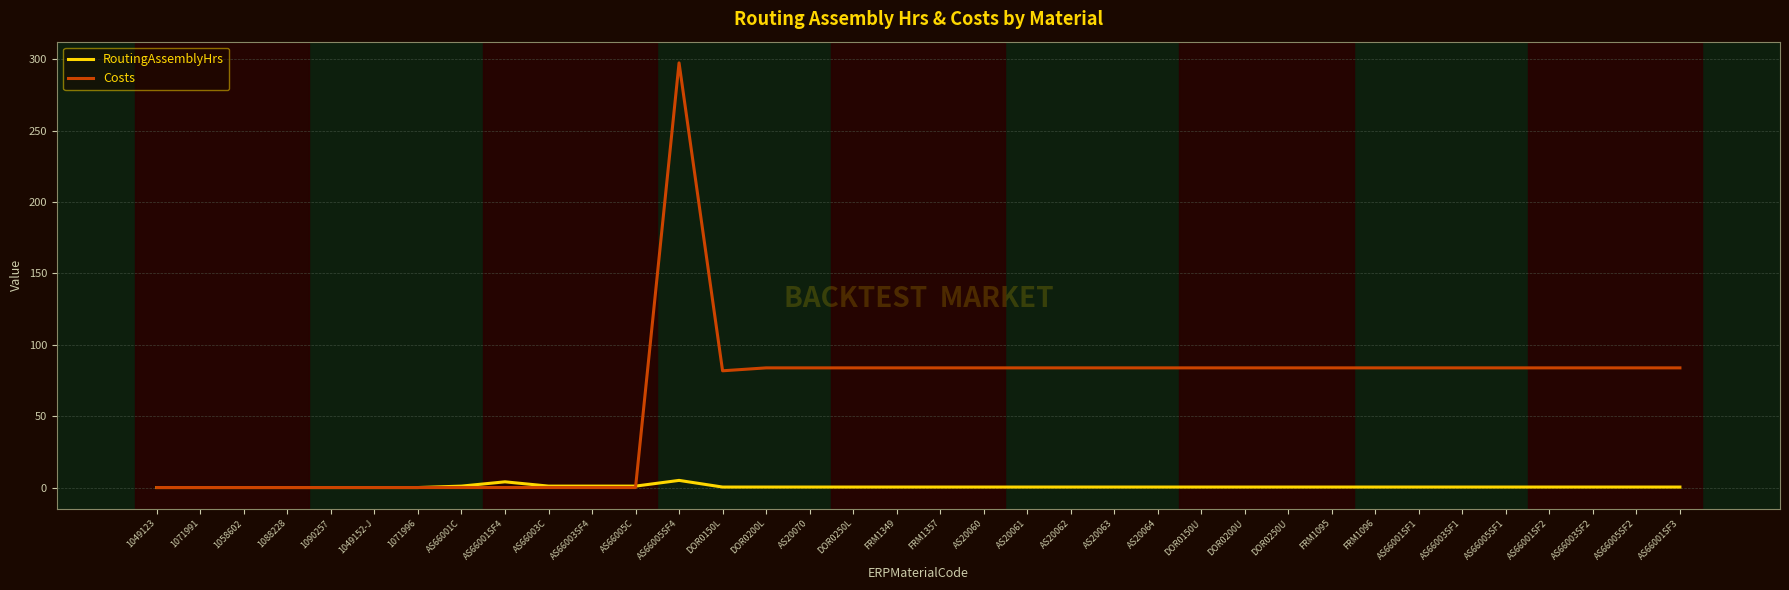

Is the value of RoutingAssemblyHrs at FRM1095 greater than the value of Costs at FRM1349?

No